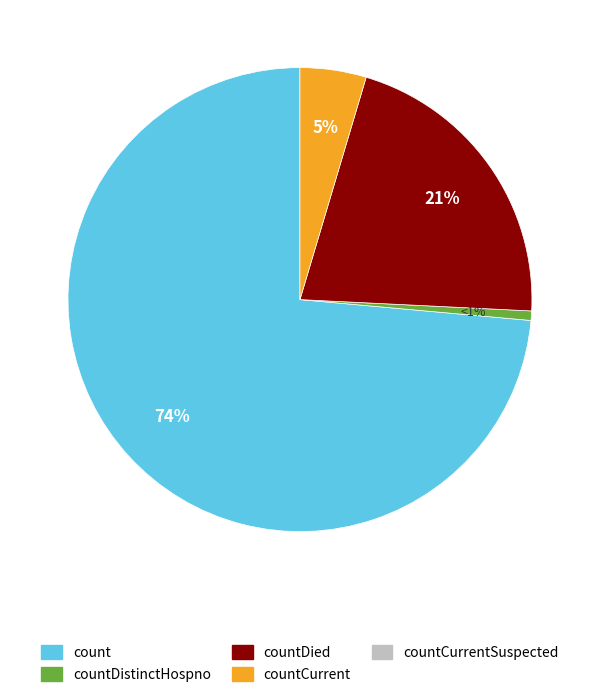

Is there a majority slice in this chart?

Yes